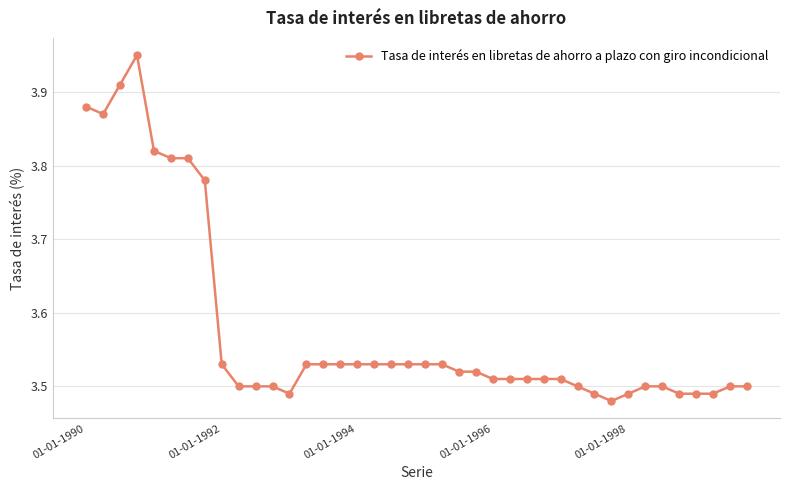

What is the difference between the maximum and minimum values?

0.5